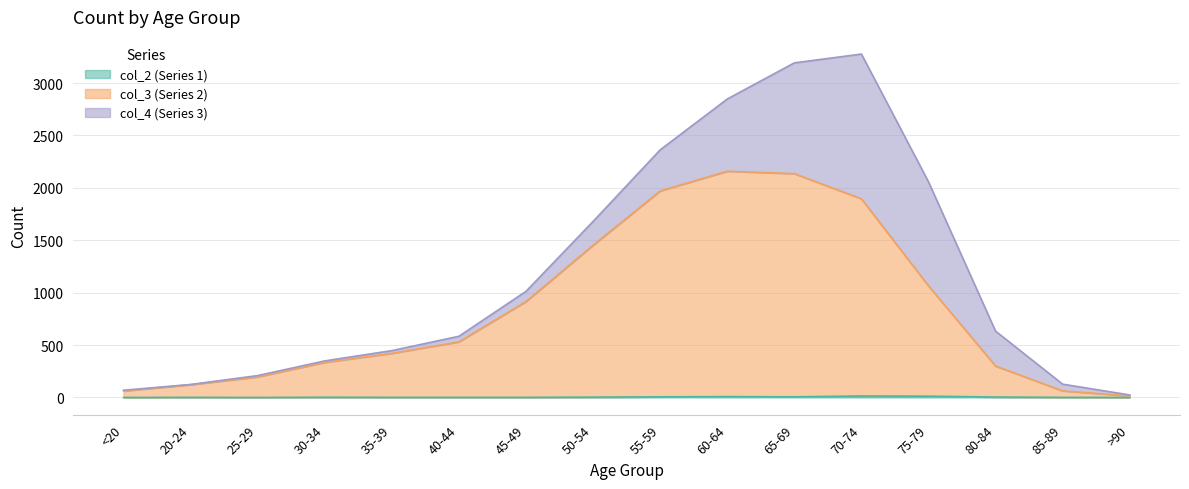

Does the chart display data point markers on the line(s)?

No